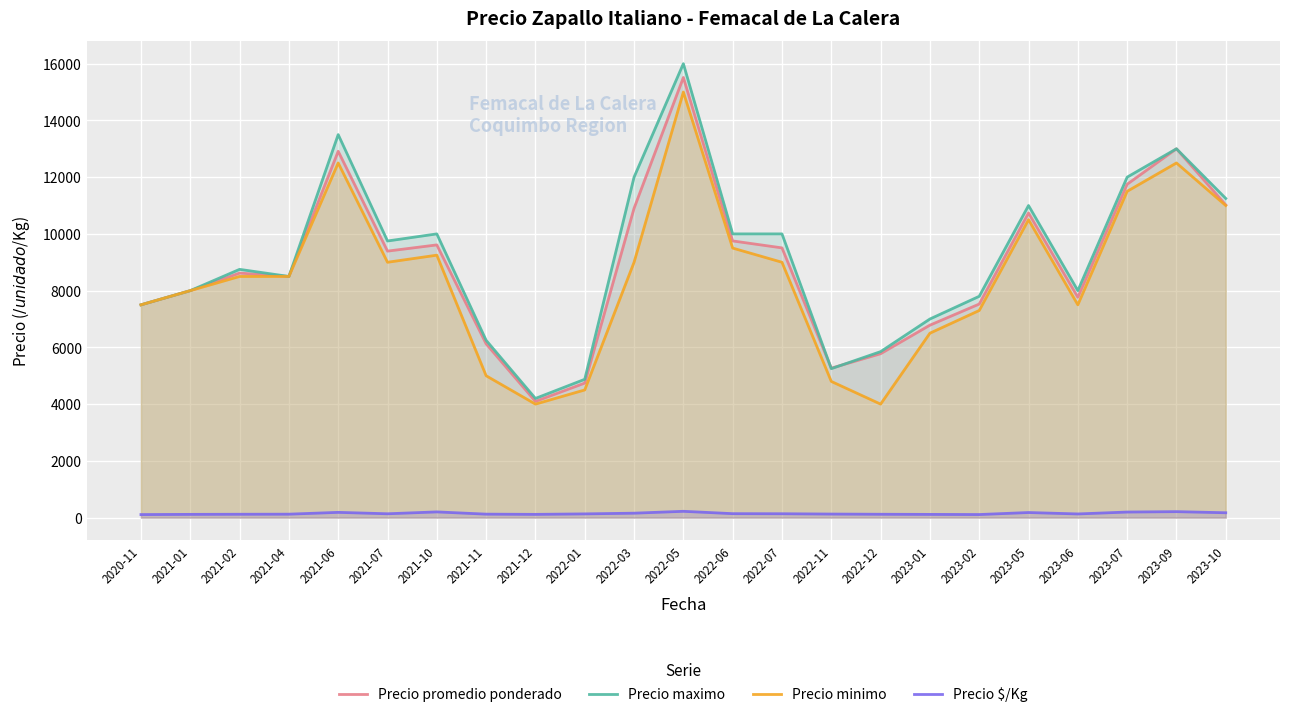

True or false: Precio $/Kg and Precio promedio ponderado cross at least once.

False